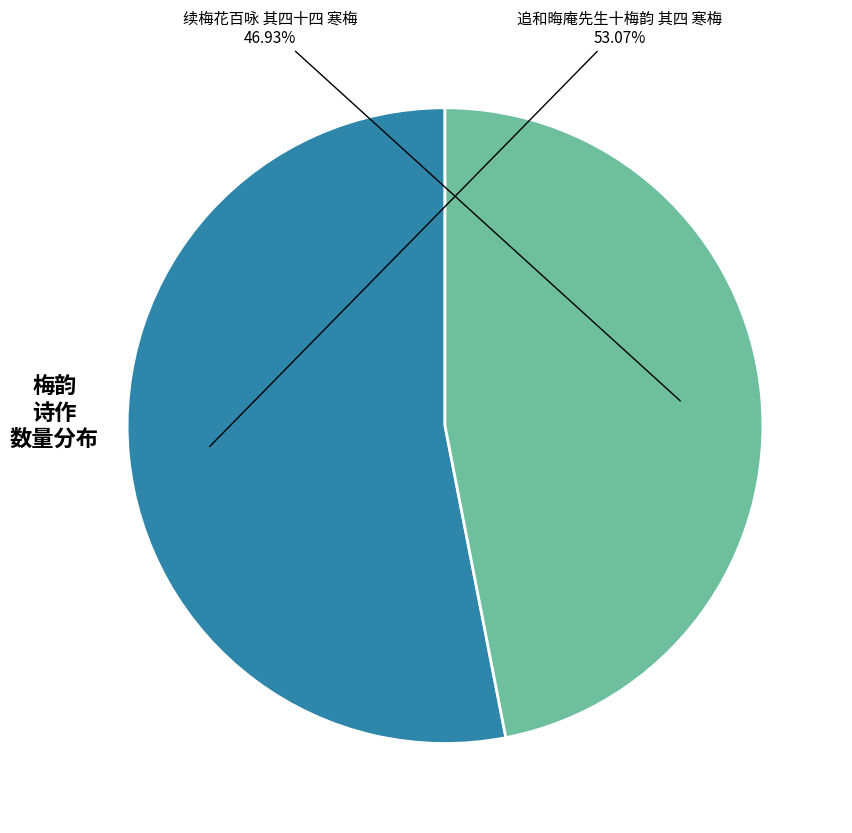

Does any single category account for the majority?

Yes